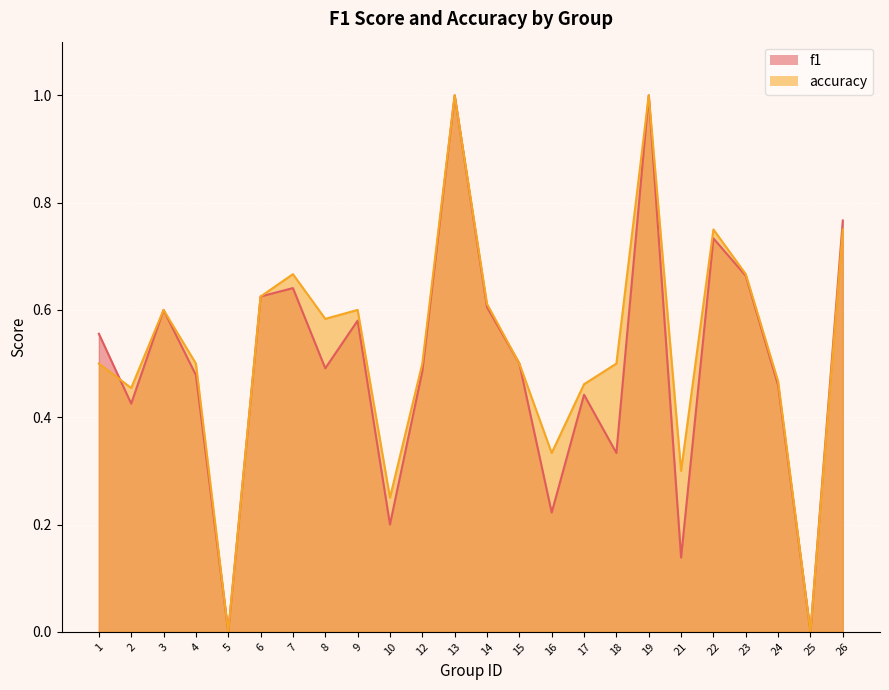

What is the difference between the maximum and second lowest values in the accuracy series?

1.0